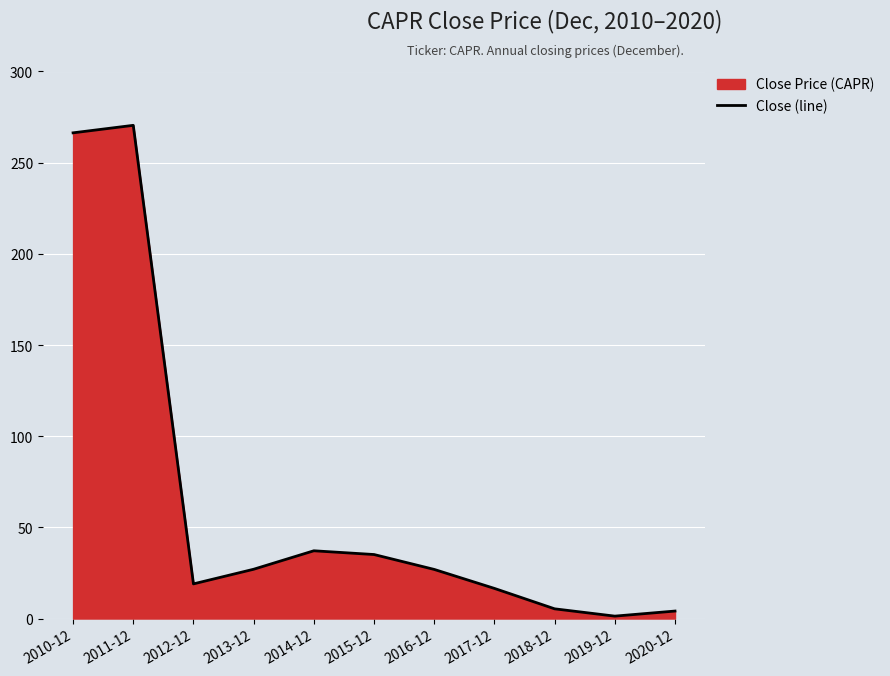

How many data points does each series have?

11